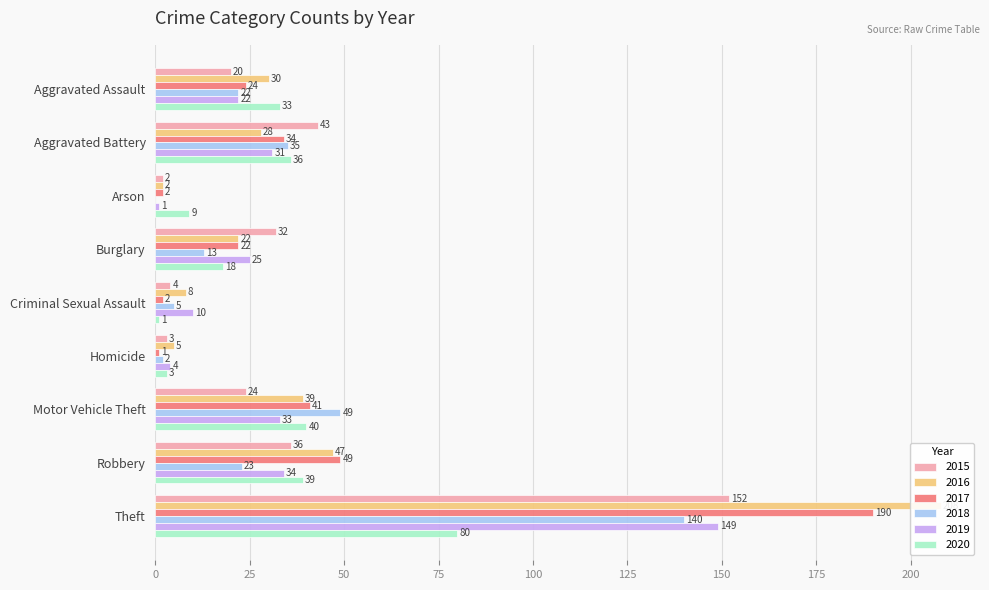

What is the greatest value displayed?

208